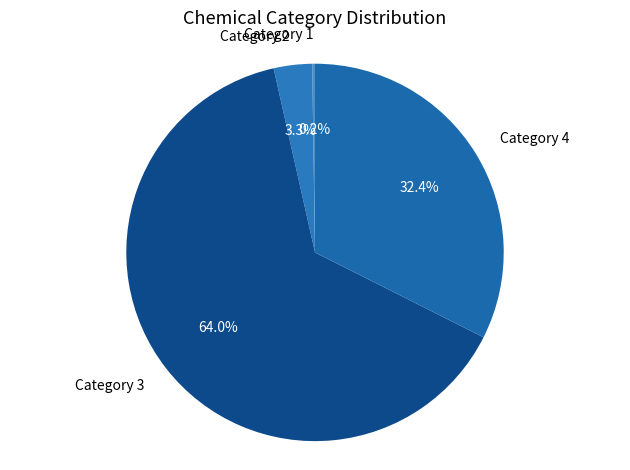

What is the ratio of the value at Category 3 to the value at Category 4?

2.0